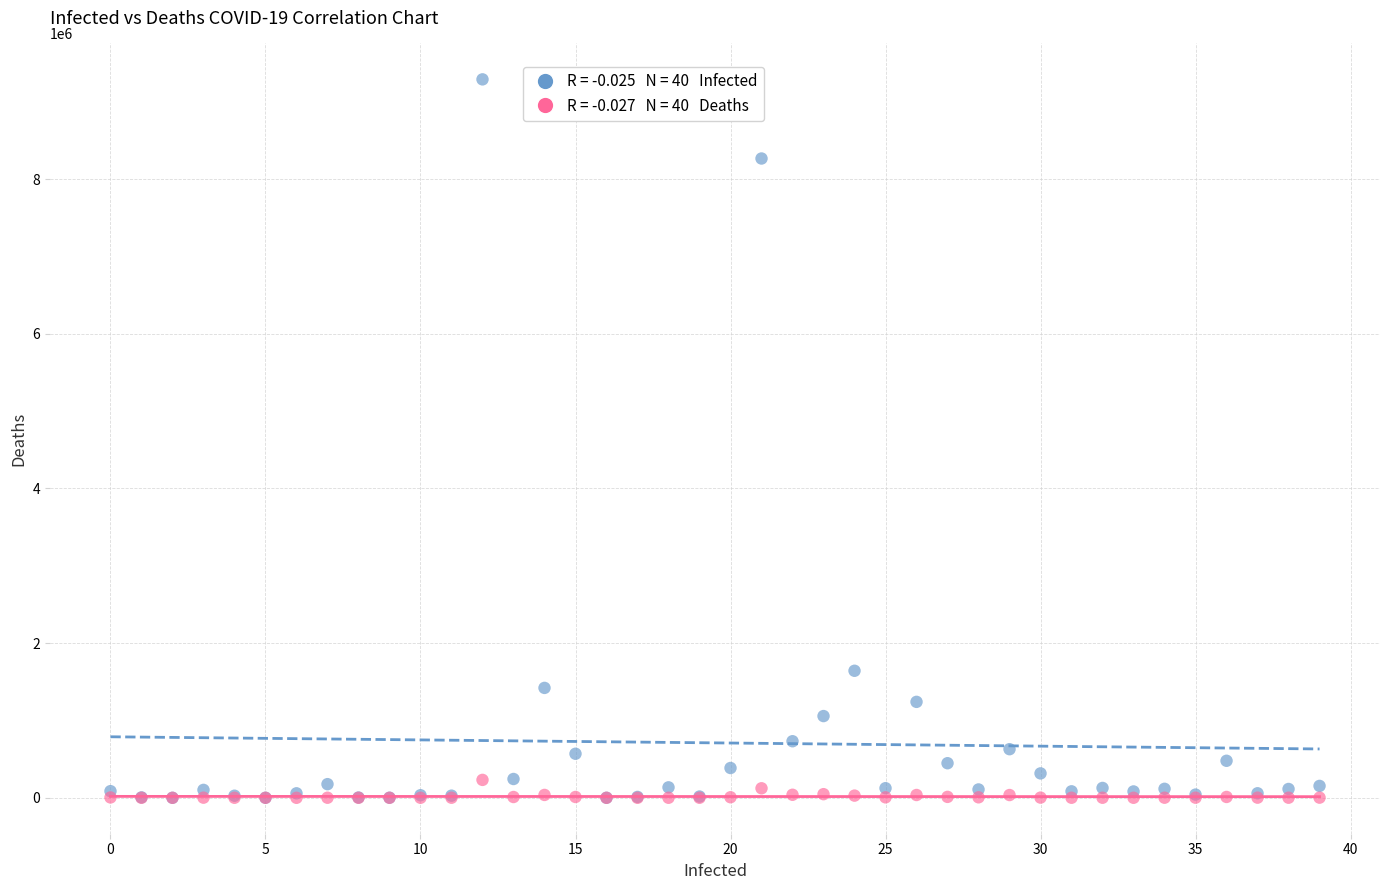

Across all series, what Y value is closest to 4645532?

1642665